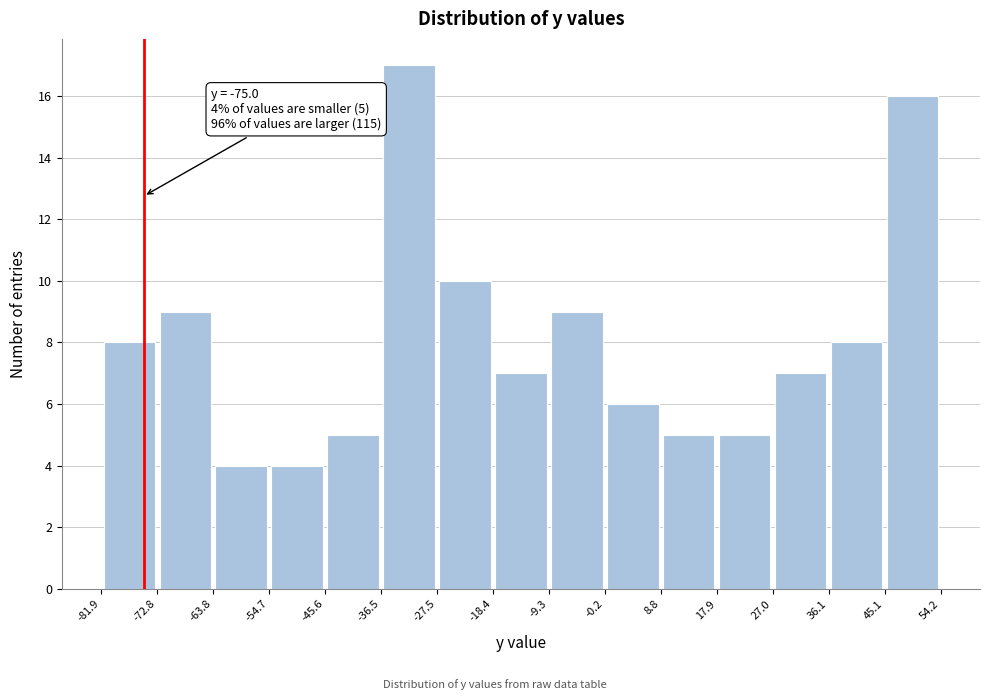

Which range on the x-axis has the tallest bar?

-36.5 to -27.5